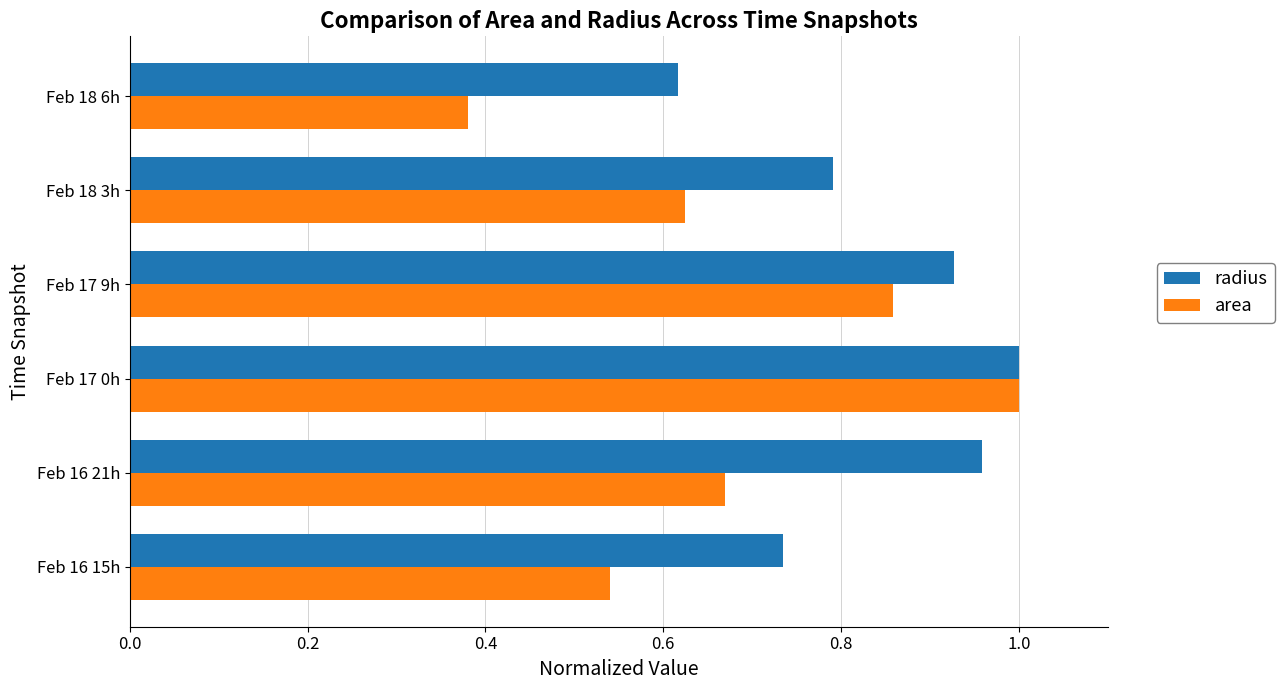

At which label is area closest to 0?

Feb 18 6h